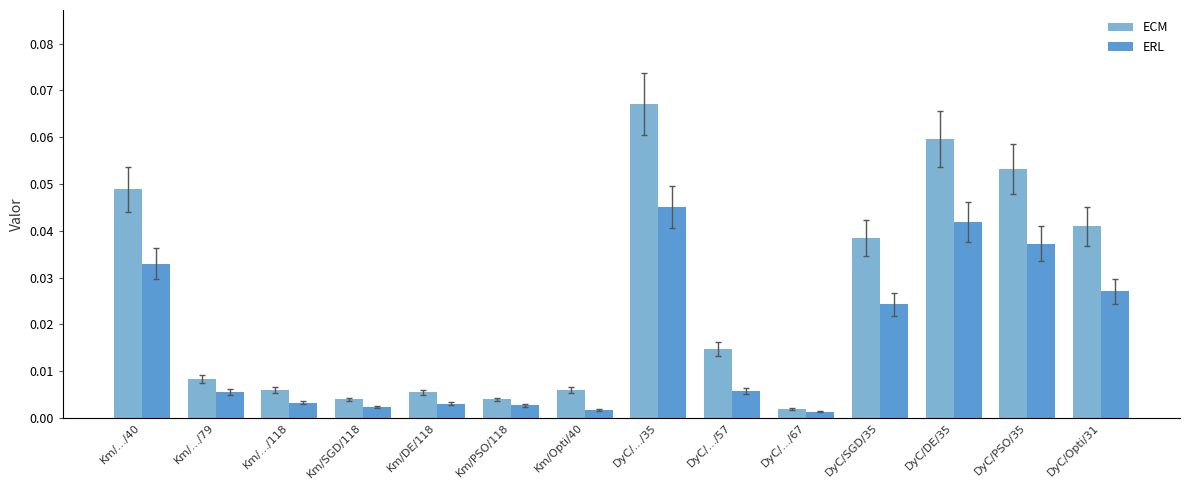

How many bars are there in each group?

2